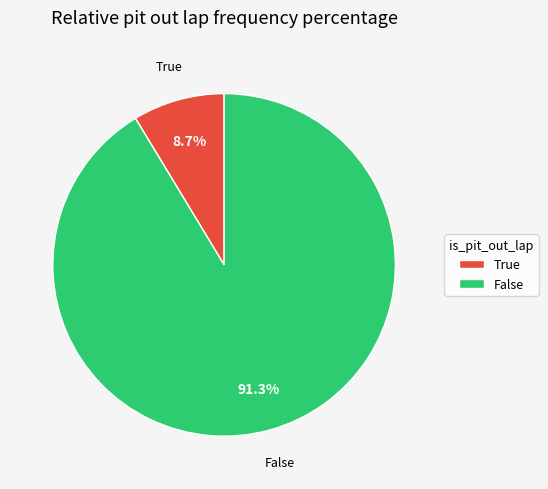

Which has a higher value, True or False?

False